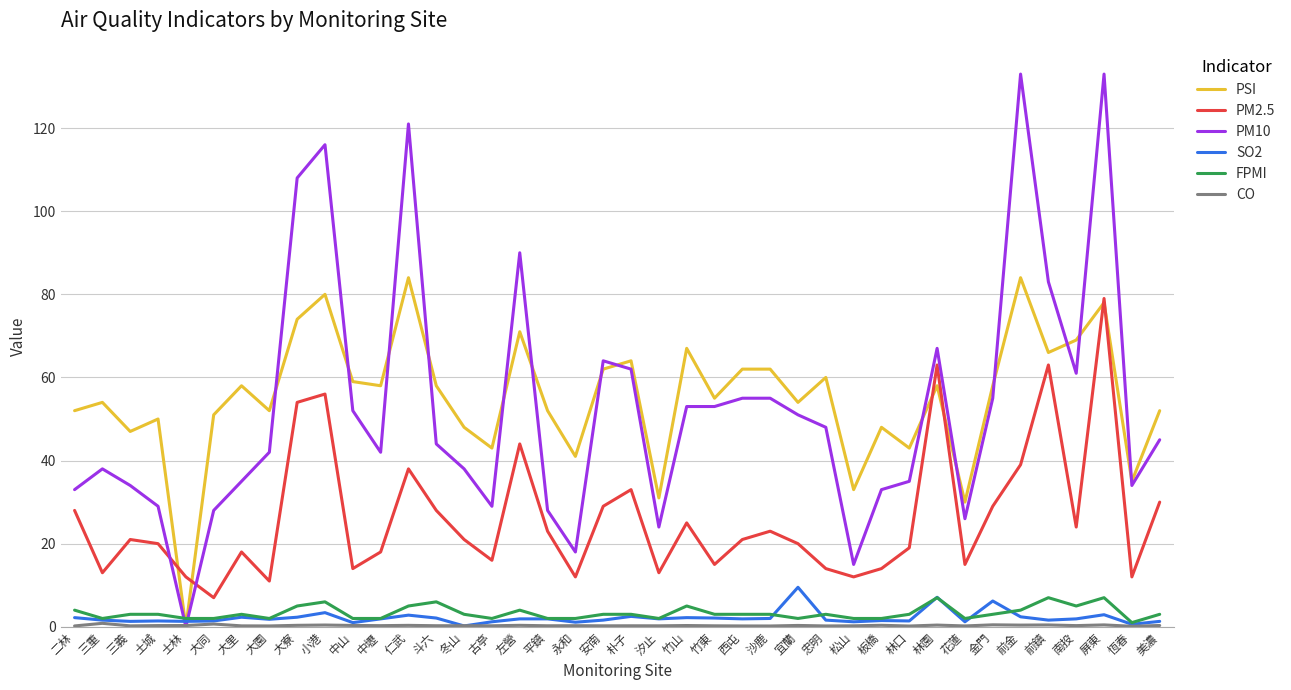

Which series has the largest range (max minus min)?

PM10